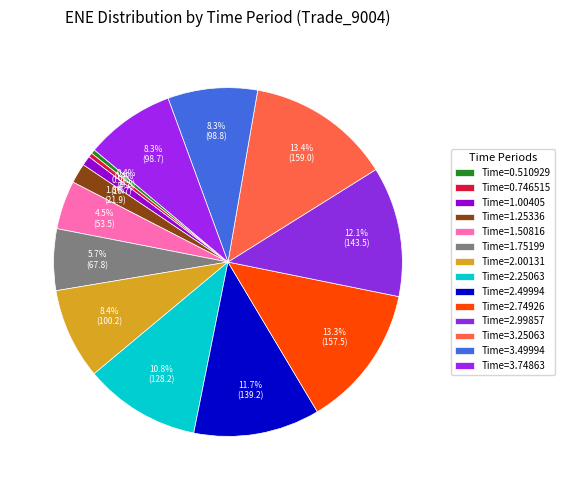

How many segments does this pie chart have?

14